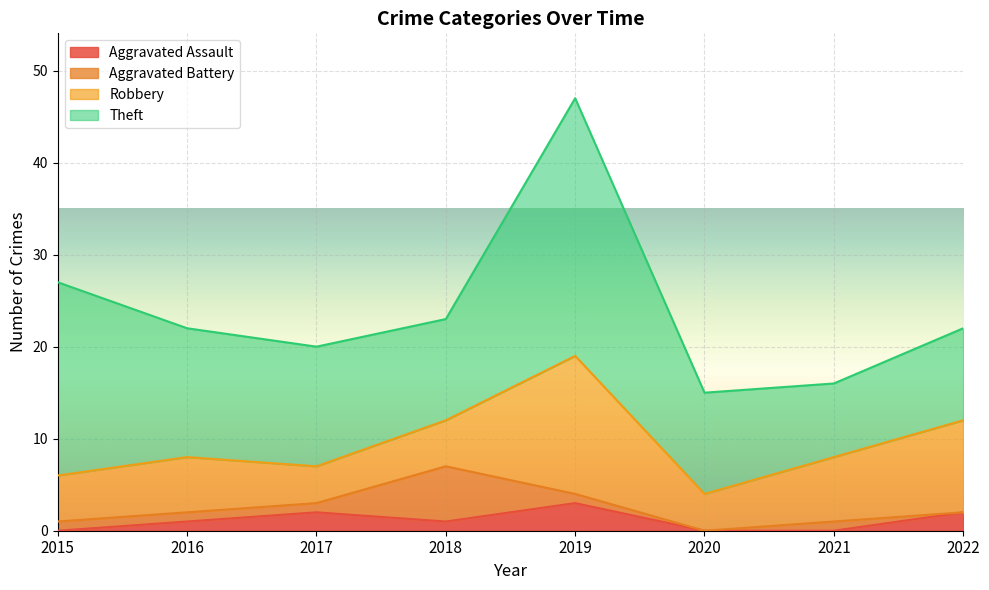

At which label does Robbery reach its minimum?

2017